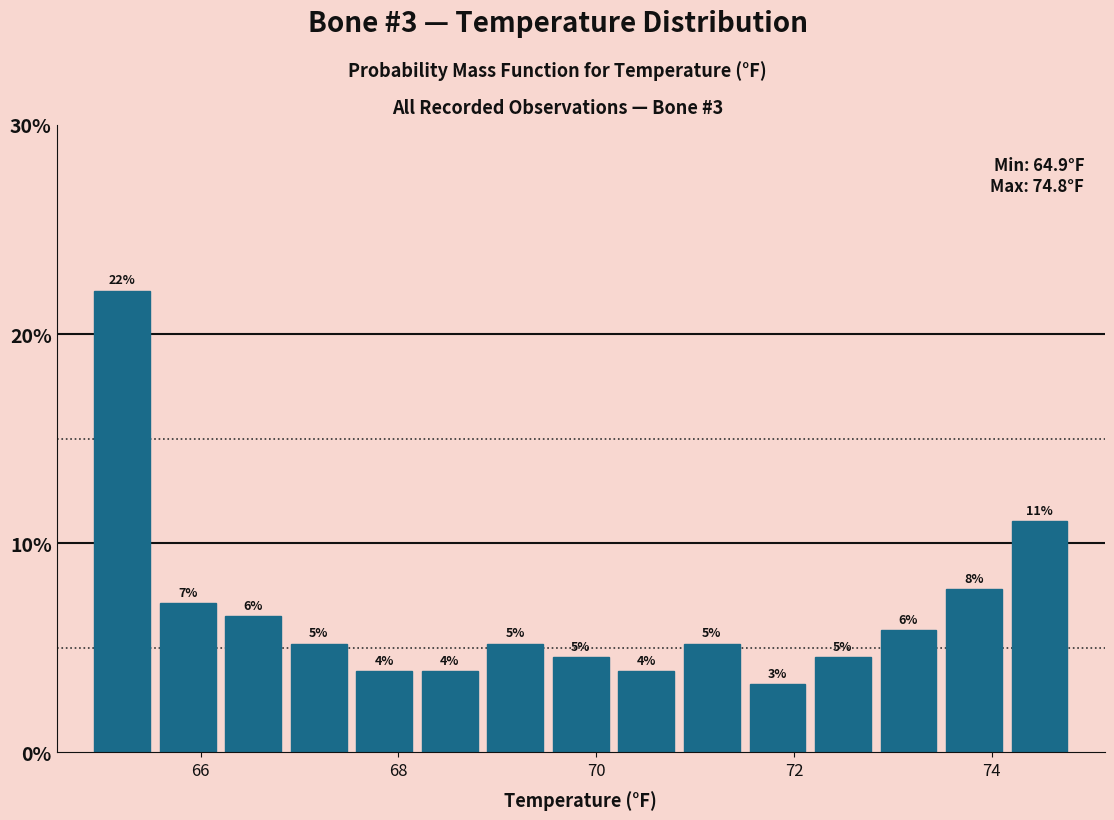

Around what value on the x-axis is the tallest bar? Give the approximate position of its centre, as read against the axis.

65.2